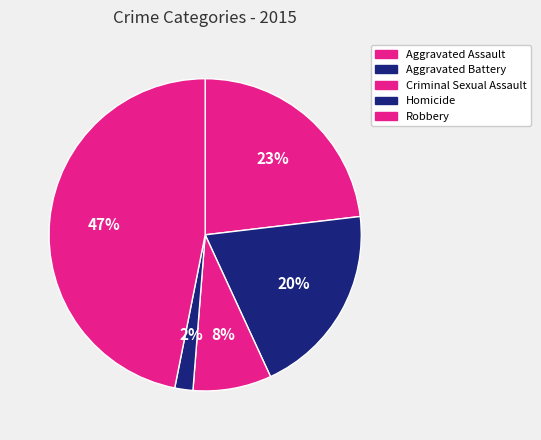

Is Aggravated Assault the majority of the pie?

No